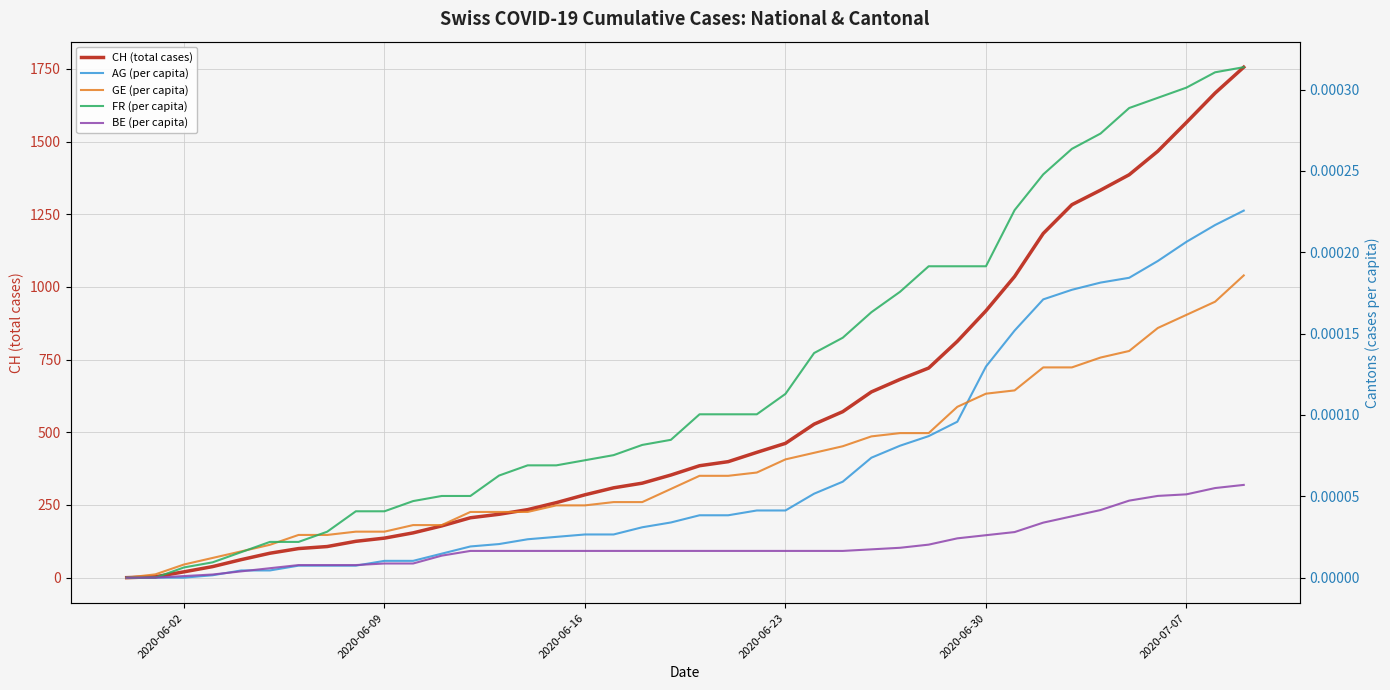

Reading left to right, transcribe all the data shown in this chart.

CH (total cases): 0.0	3.0	20.0	38.0	62.0	84.0	100.0	107.0	125.0	136.0	154.0	178.0	206.0	218.0	234.0	258.0	285.0	309.0	325.0	353.0	385.0	399.0	431.0	462.0	528.0	571.0	639.0	682.0	721.0	813.0	918.0	1036.0	1184.0	1283.0	1333.0	1386.0	1467.0	1566.0	1667.0	1756.0
AG (per capita): 0.0	0.0	0.0	0.0	0.0	0.0	0.0	0.0	0.0	0.0	0.0	0.0	0.0	0.0	0.0	0.0	0.0	0.0	0.0	0.0	0.0	0.0	0.0	0.0	0.0	0.0	0.0	0.0	0.0	0.0	0.0	0.0	0.0	0.0	0.0	0.0	0.0	0.0	0.0	0.0
GE (per capita): 0.0	0.0	0.0	0.0	0.0	0.0	0.0	0.0	0.0	0.0	0.0	0.0	0.0	0.0	0.0	0.0	0.0	0.0	0.0	0.0	0.0	0.0	0.0	0.0	0.0	0.0	0.0	0.0	0.0	0.0	0.0	0.0	0.0	0.0	0.0	0.0	0.0	0.0	0.0	0.0
FR (per capita): 0.0	0.0	0.0	0.0	0.0	0.0	0.0	0.0	0.0	0.0	0.0	0.0	0.0	0.0	0.0	0.0	0.0	0.0	0.0	0.0	0.0	0.0	0.0	0.0	0.0	0.0	0.0	0.0	0.0	0.0	0.0	0.0	0.0	0.0	0.0	0.0	0.0	0.0	0.0	0.0
BE (per capita): 0.0	0.0	0.0	0.0	0.0	0.0	0.0	0.0	0.0	0.0	0.0	0.0	0.0	0.0	0.0	0.0	0.0	0.0	0.0	0.0	0.0	0.0	0.0	0.0	0.0	0.0	0.0	0.0	0.0	0.0	0.0	0.0	0.0	0.0	0.0	0.0	0.0	0.0	0.0	0.0